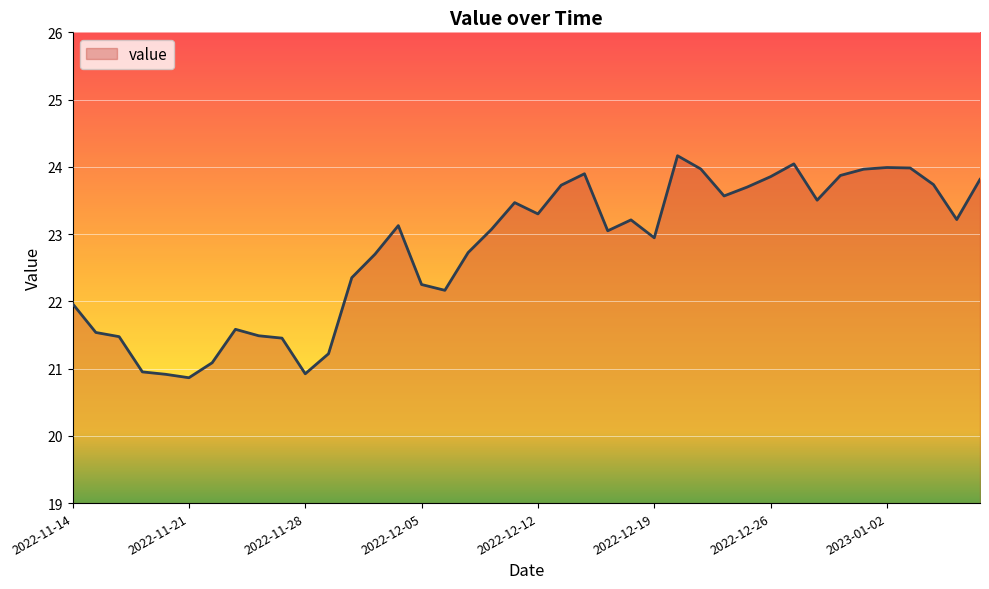

What is the maximum value shown in the chart?

24.2